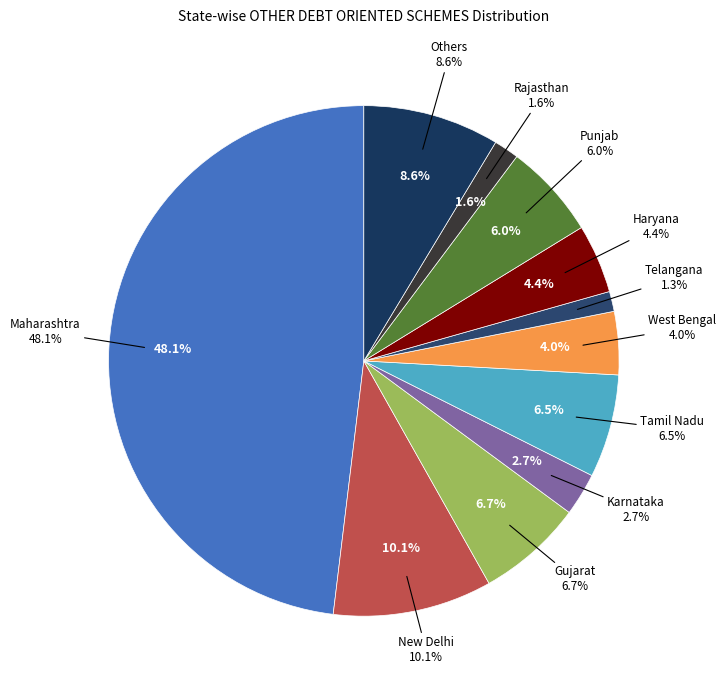

Is it true that Telangana is 1% of the pie?

True